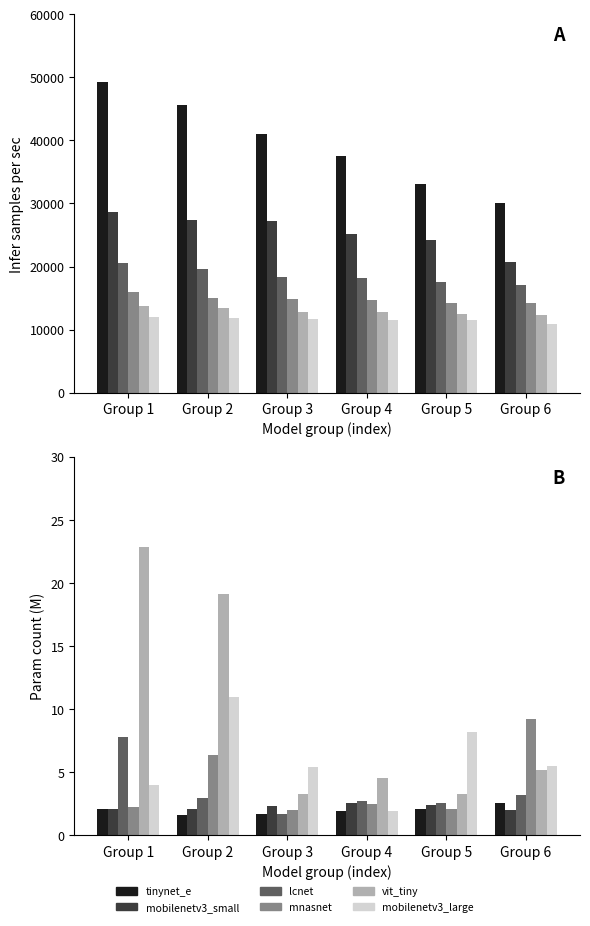

What are all the series names shown in the legend?

tinynet_e, mobilenetv3_small, lcnet, mnasnet, vit_tiny, mobilenetv3_large